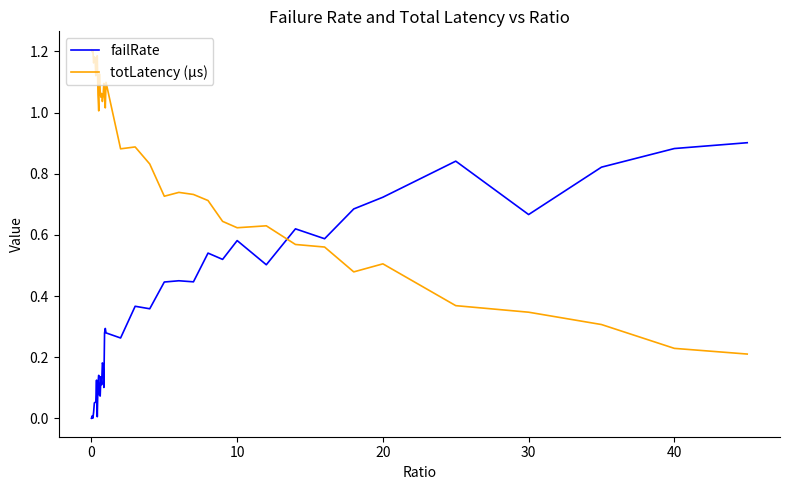

Rank the series by their average value, from lowest to highest.

failRate, totLatency (µs)